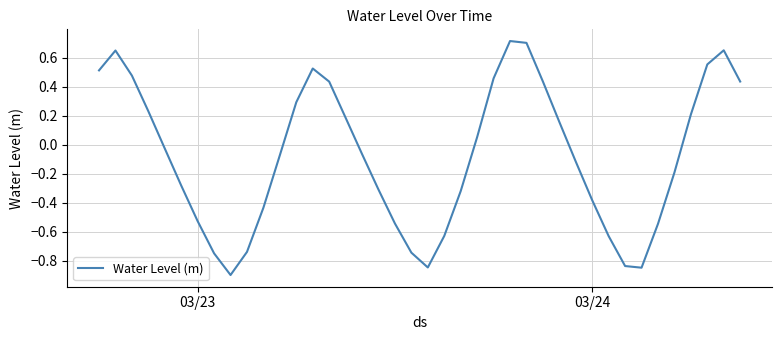

What is the difference between the maximum and second lowest values?

1.6